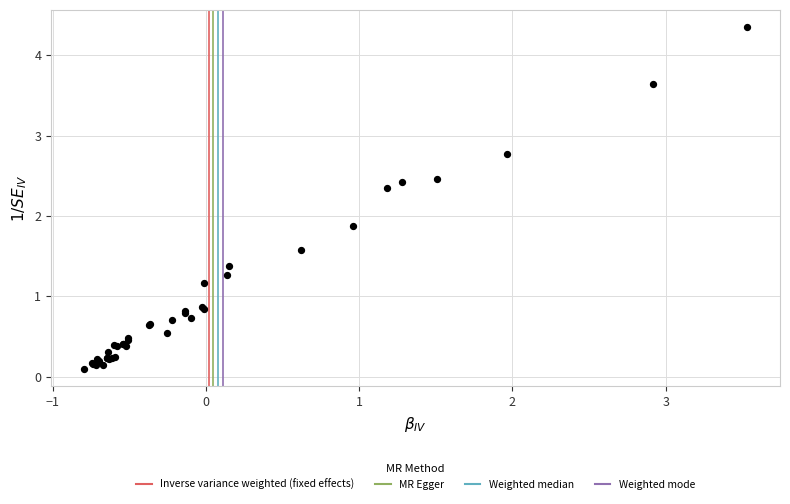

What Y value in the scatter plot is closest to 2?

1.9